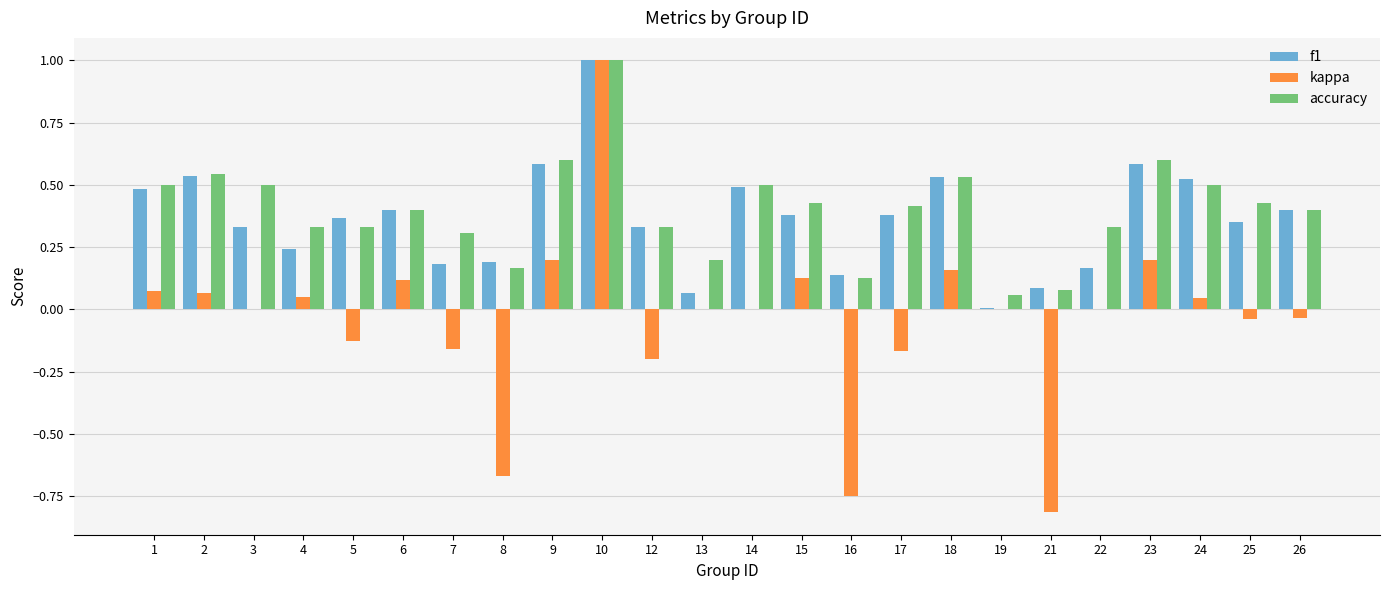

What is the sum of all accuracy values?

9.6